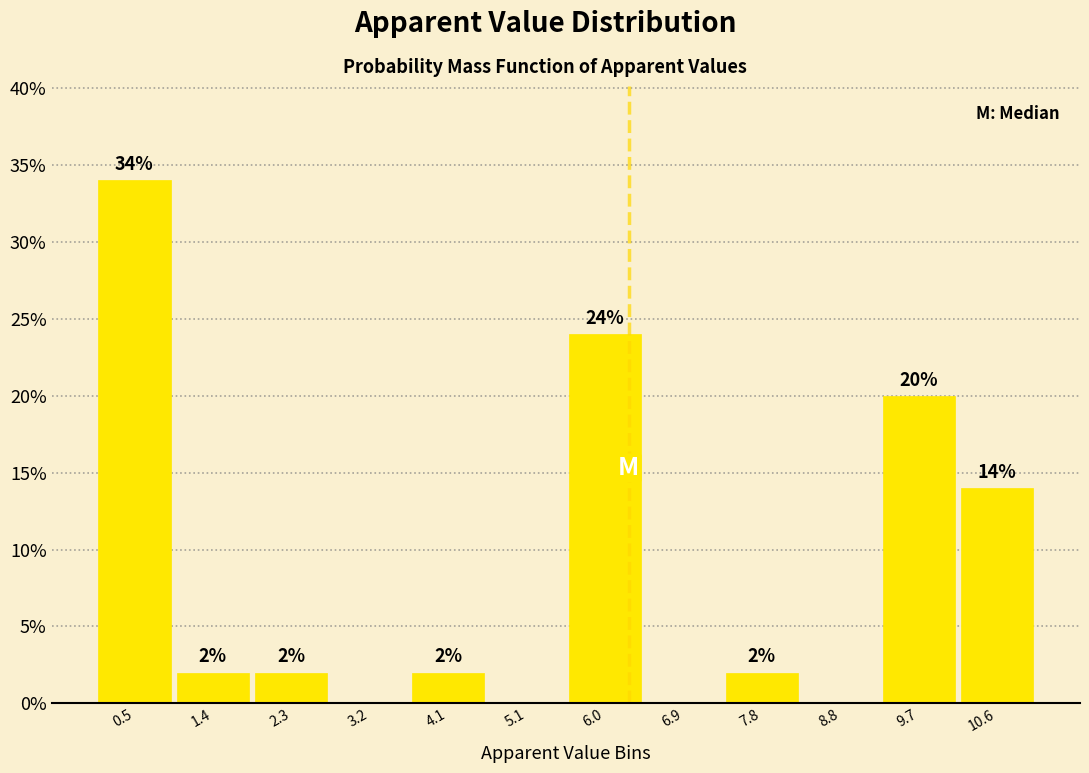

Over which range of the x-axis is the bar tallest?

0.0 to 0.9